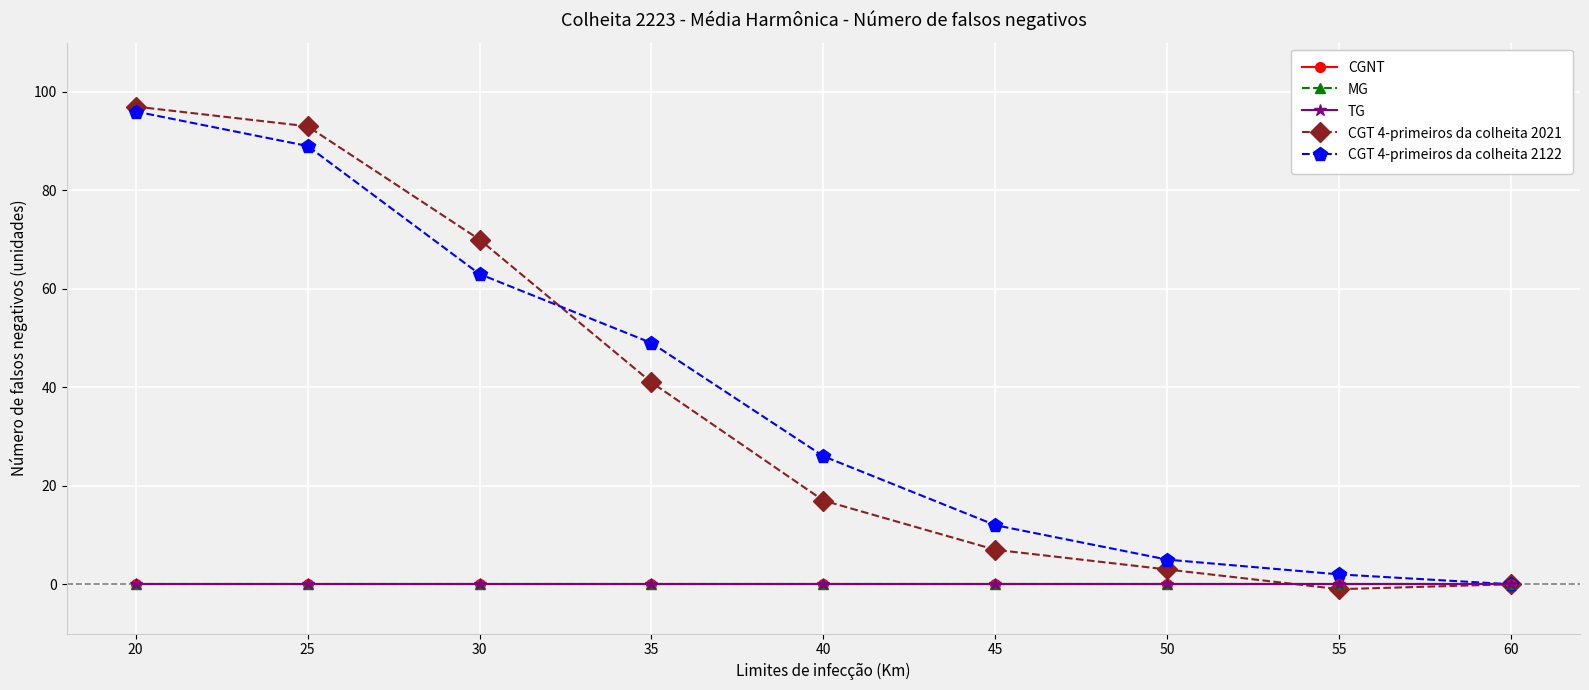

The value of CGNT at 45 is 0. True or false?

True